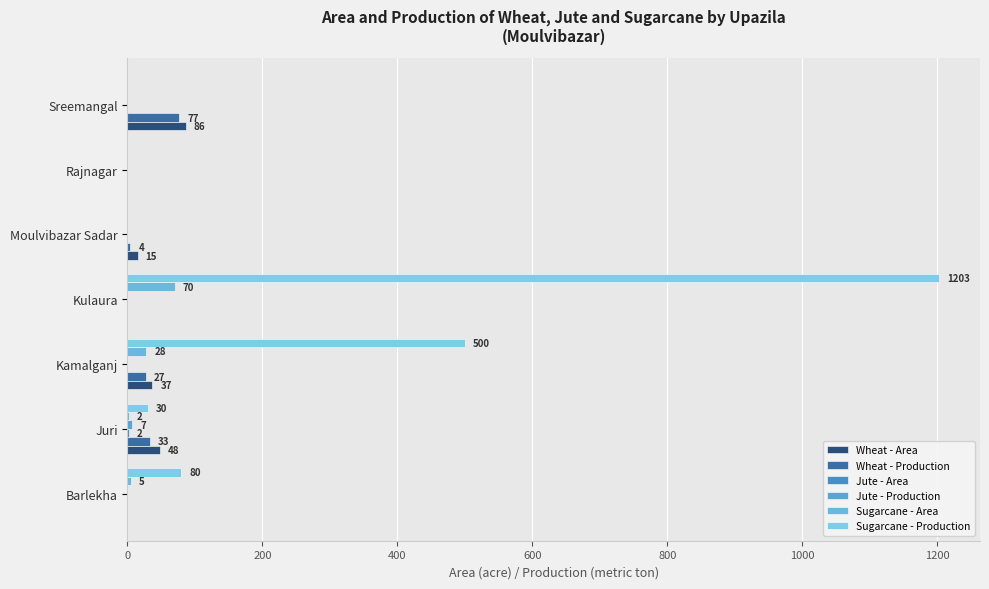

Count the number of data series in this chart.

6